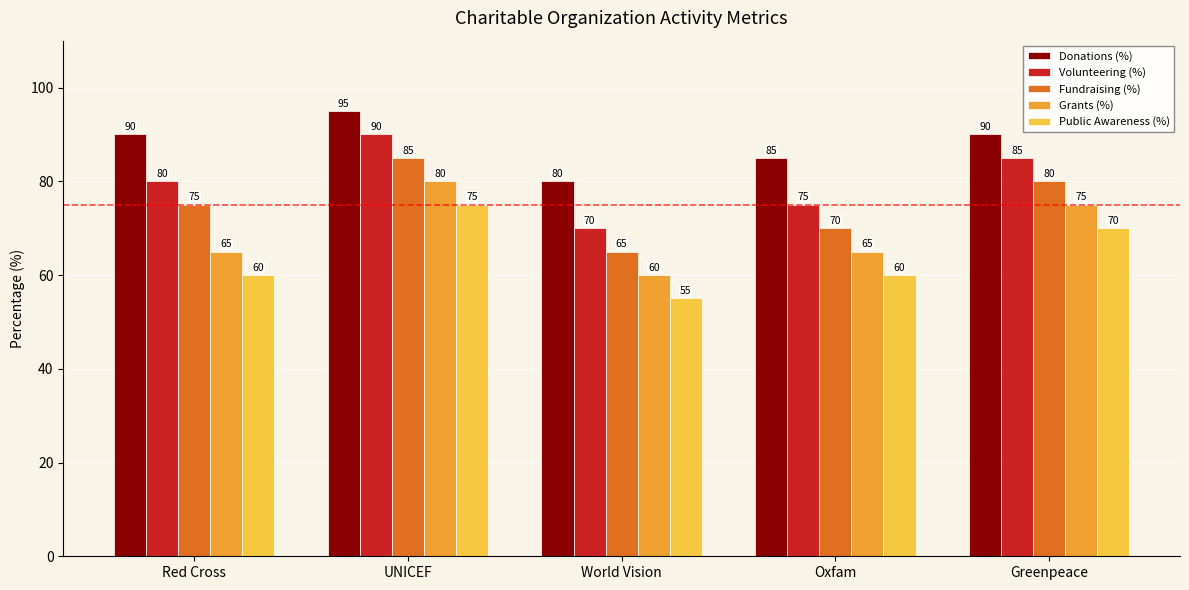

Reading left to right, transcribe all the data shown in this chart.

Donations (%): Red Cross=90	UNICEF=95	World Vision=80	Oxfam=85	Greenpeace=90
Volunteering (%): Red Cross=80	UNICEF=90	World Vision=70	Oxfam=75	Greenpeace=85
Fundraising (%): Red Cross=75	UNICEF=85	World Vision=65	Oxfam=70	Greenpeace=80
Grants (%): Red Cross=65	UNICEF=80	World Vision=60	Oxfam=65	Greenpeace=75
Public Awareness (%): Red Cross=60	UNICEF=75	World Vision=55	Oxfam=60	Greenpeace=70